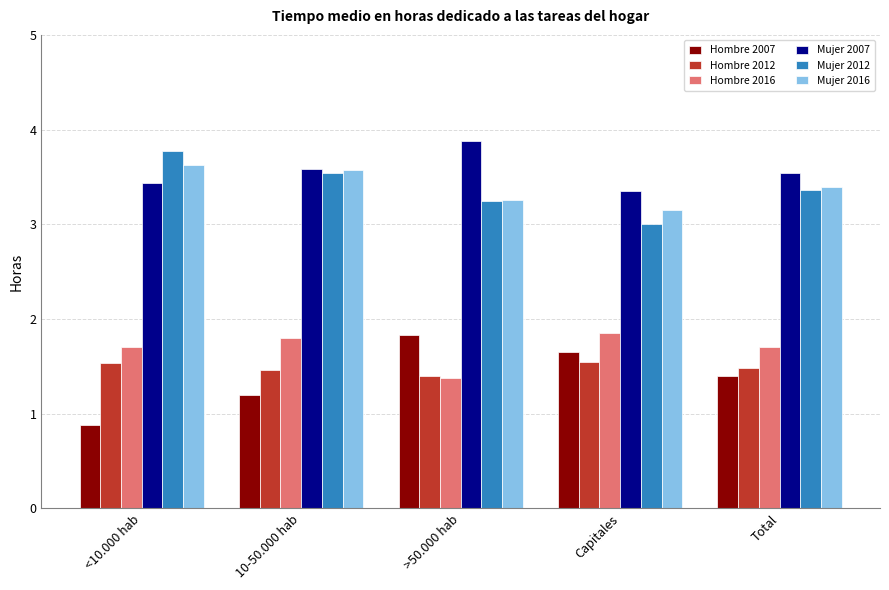

Is the value of Mujer 2012 at <10.000 hab greater than the value of Hombre 2007 at >50.000 hab?

Yes